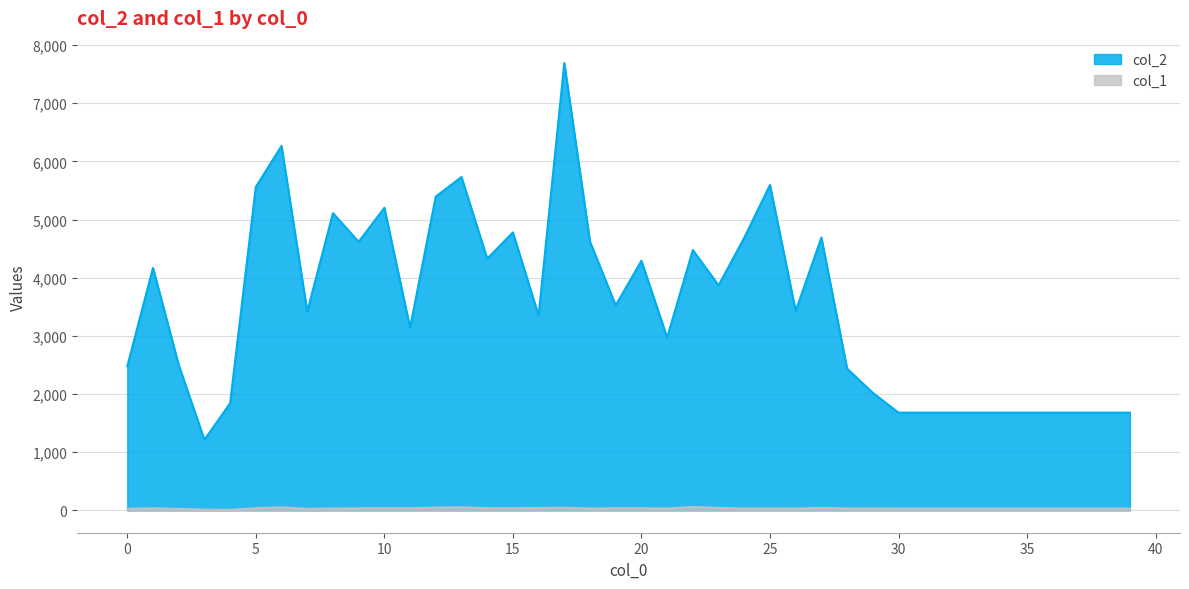

How many lines are shown in the chart?

2